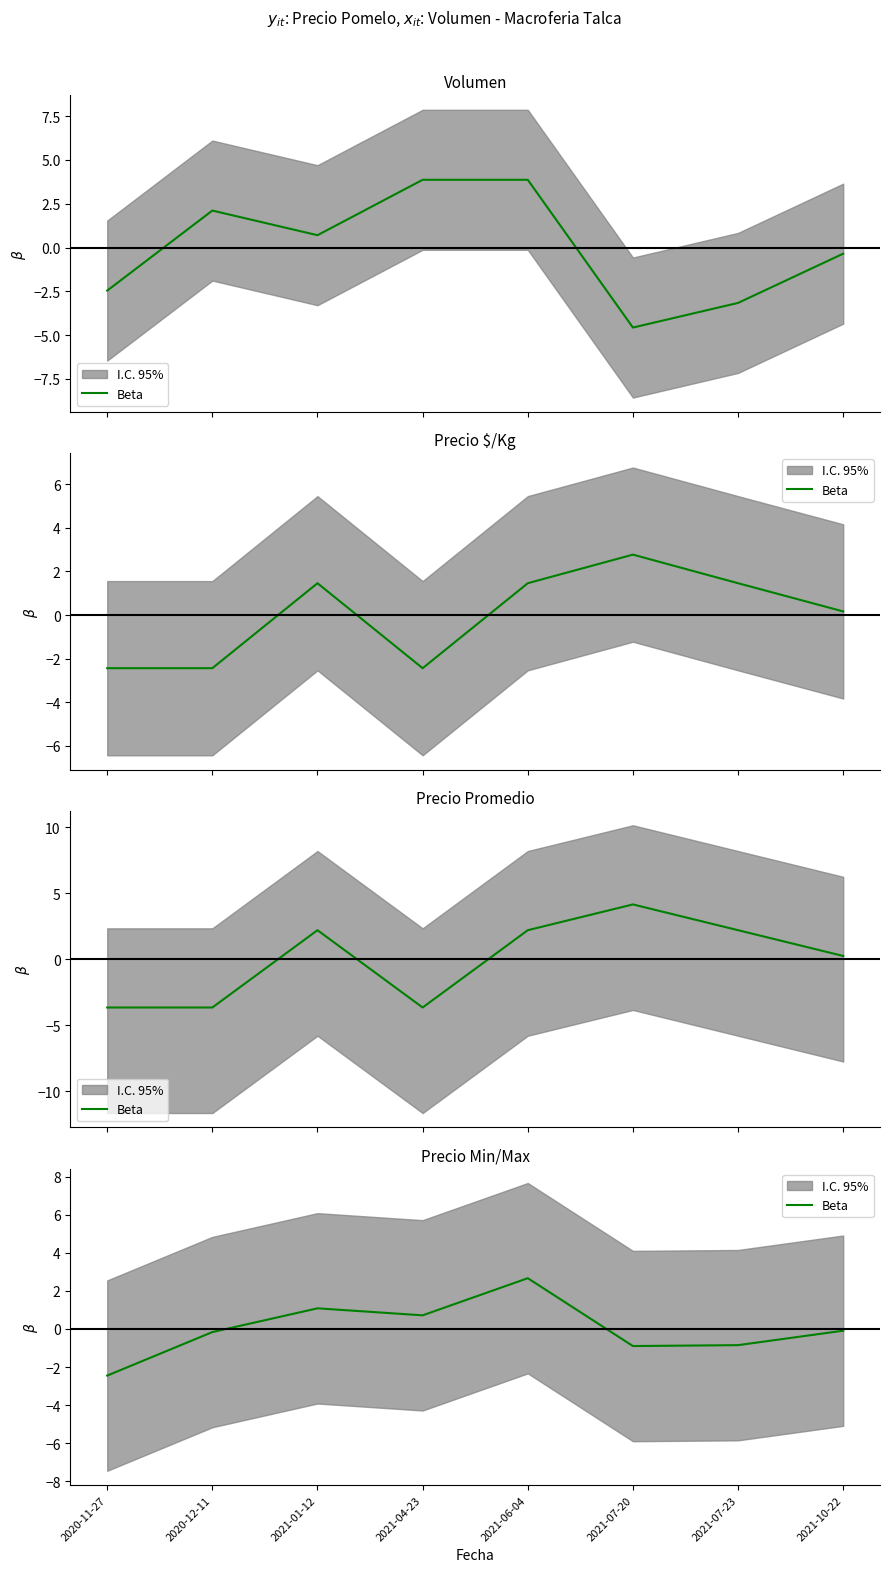

Reading left to right, extract all data points from this chart.

-2.5	-0.2	1.1	0.7	2.7	-0.9	-0.9	-0.1